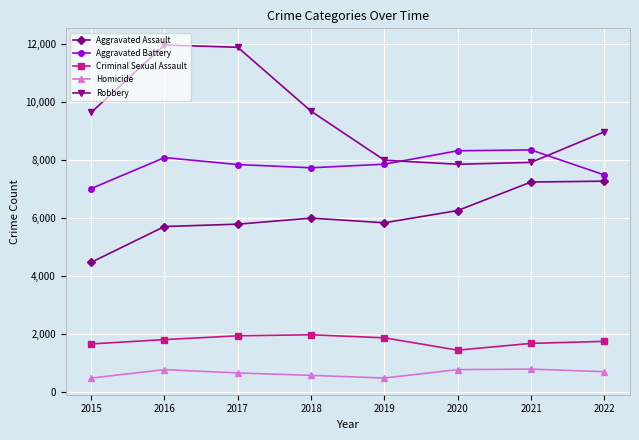

At how many categories does at least one series exceed 2665?

8